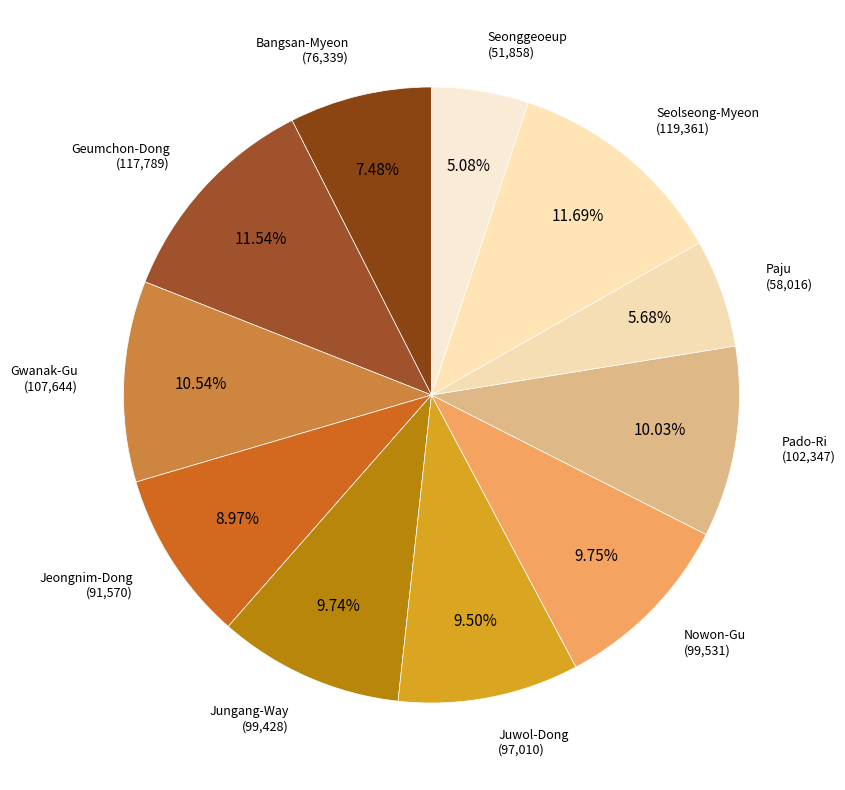

How many slices are in this pie chart?

11